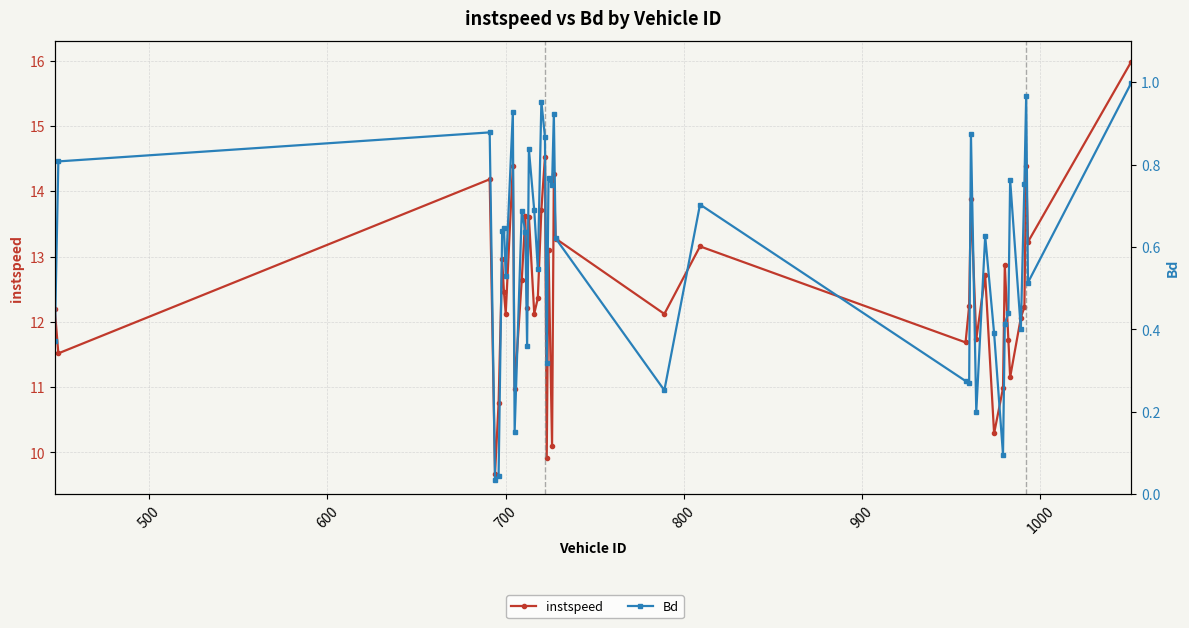

What is the average value of the instspeed series?

12.5